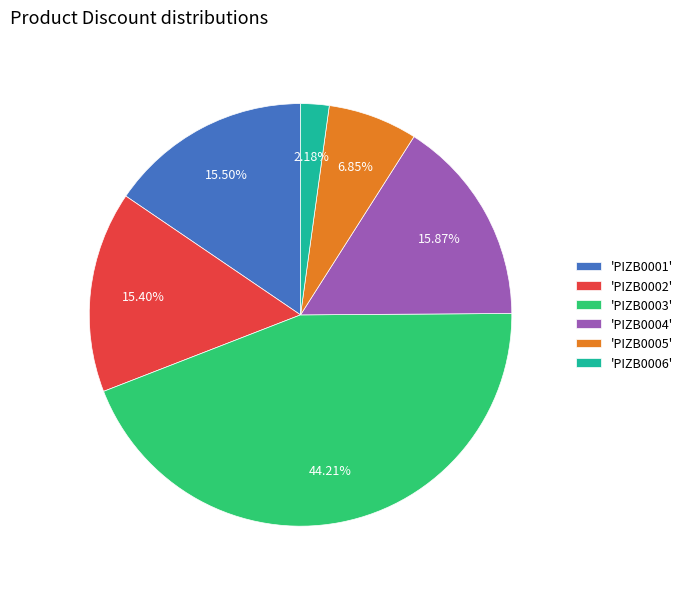

To the nearest percent, what is the average slice percentage?

17%